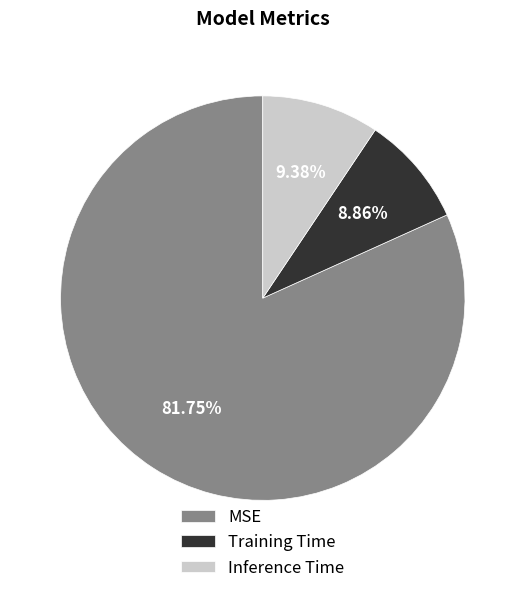

Which slice is the smallest?

Training Time